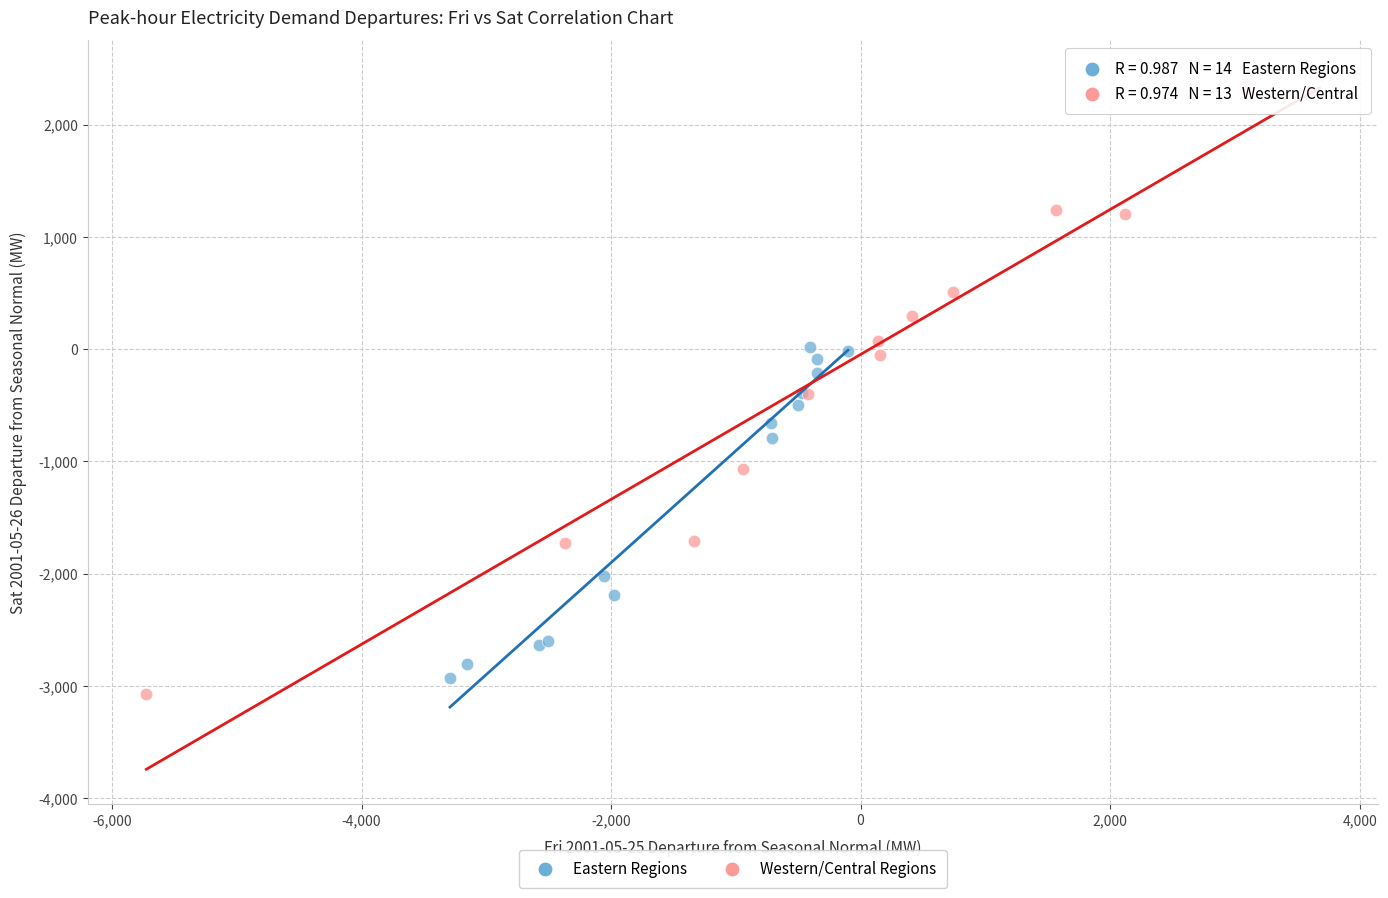

Which series reaches the minimum Y coordinate?

Western/Central Regions